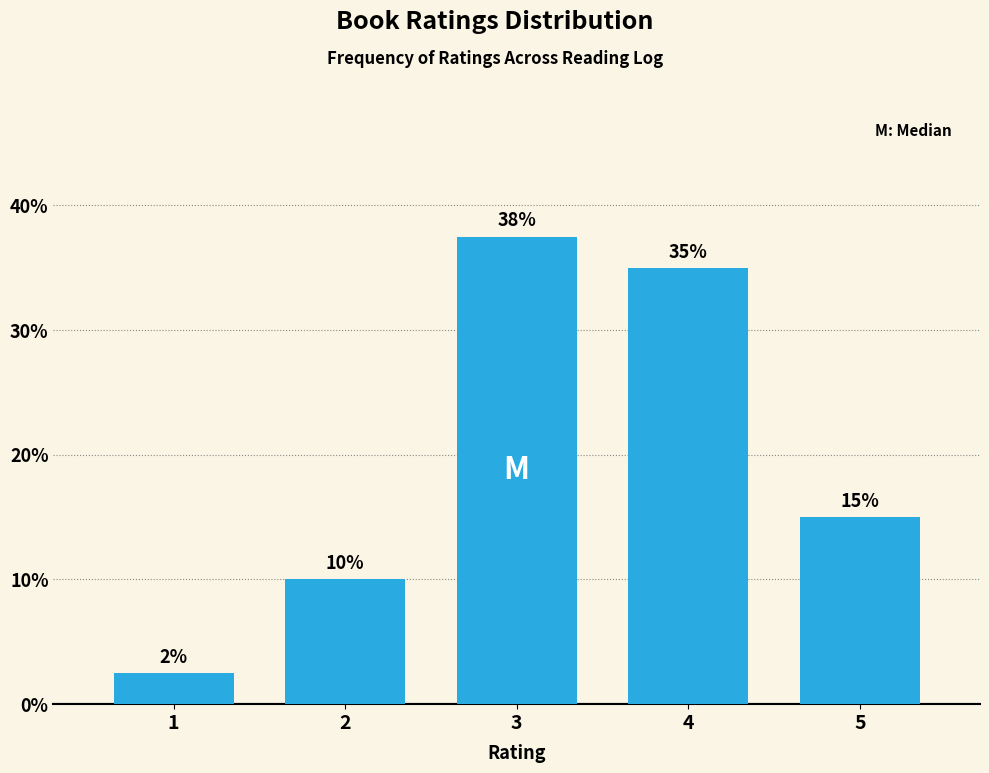

Is it true that the value at 1 is 2.5?

True